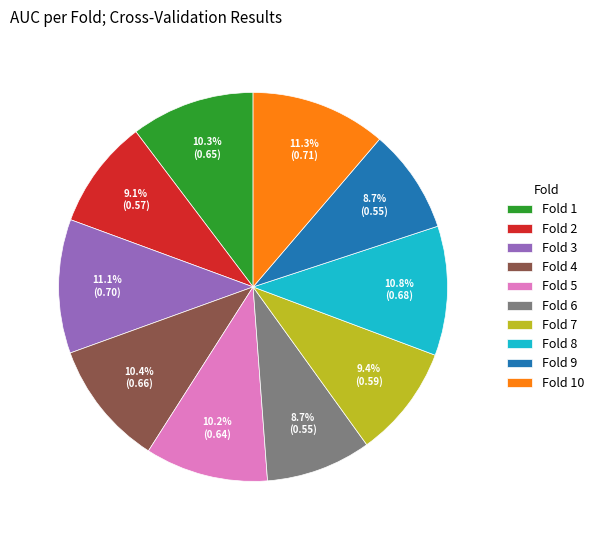

Is the sum of Fold 4 and Fold 2 greater than half?

No